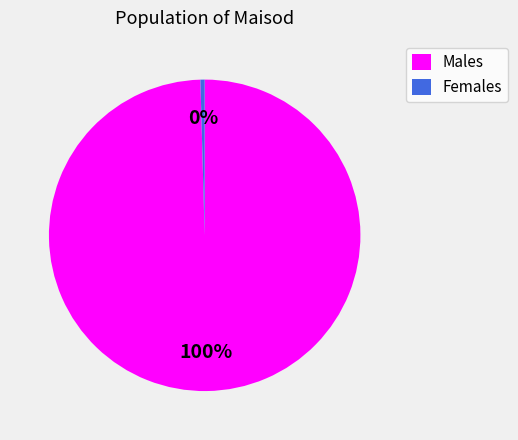

To the nearest percent, what is the average slice percentage?

50%